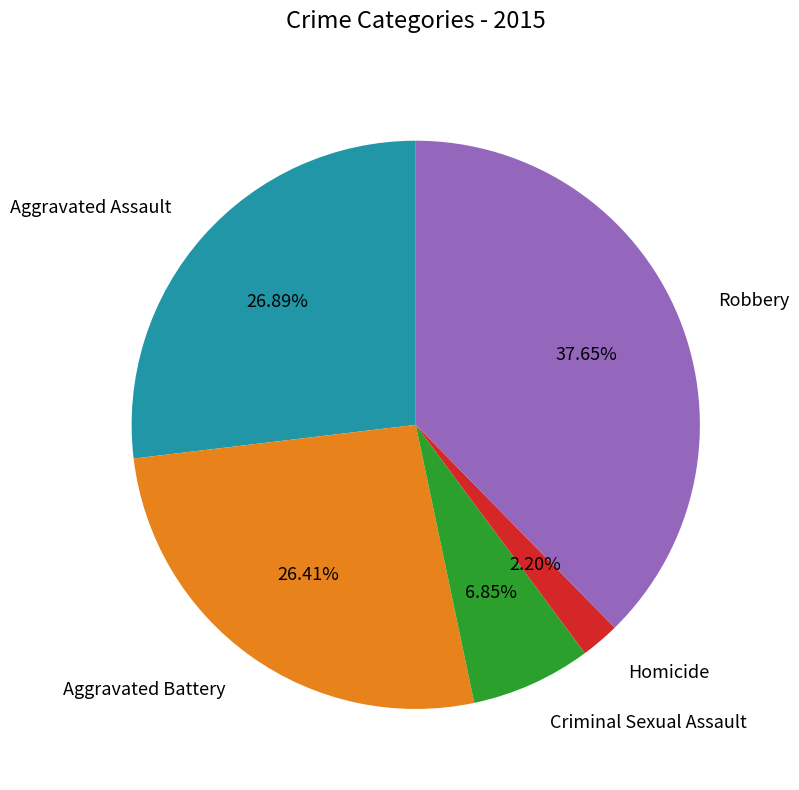

How many slices are in this pie chart?

5